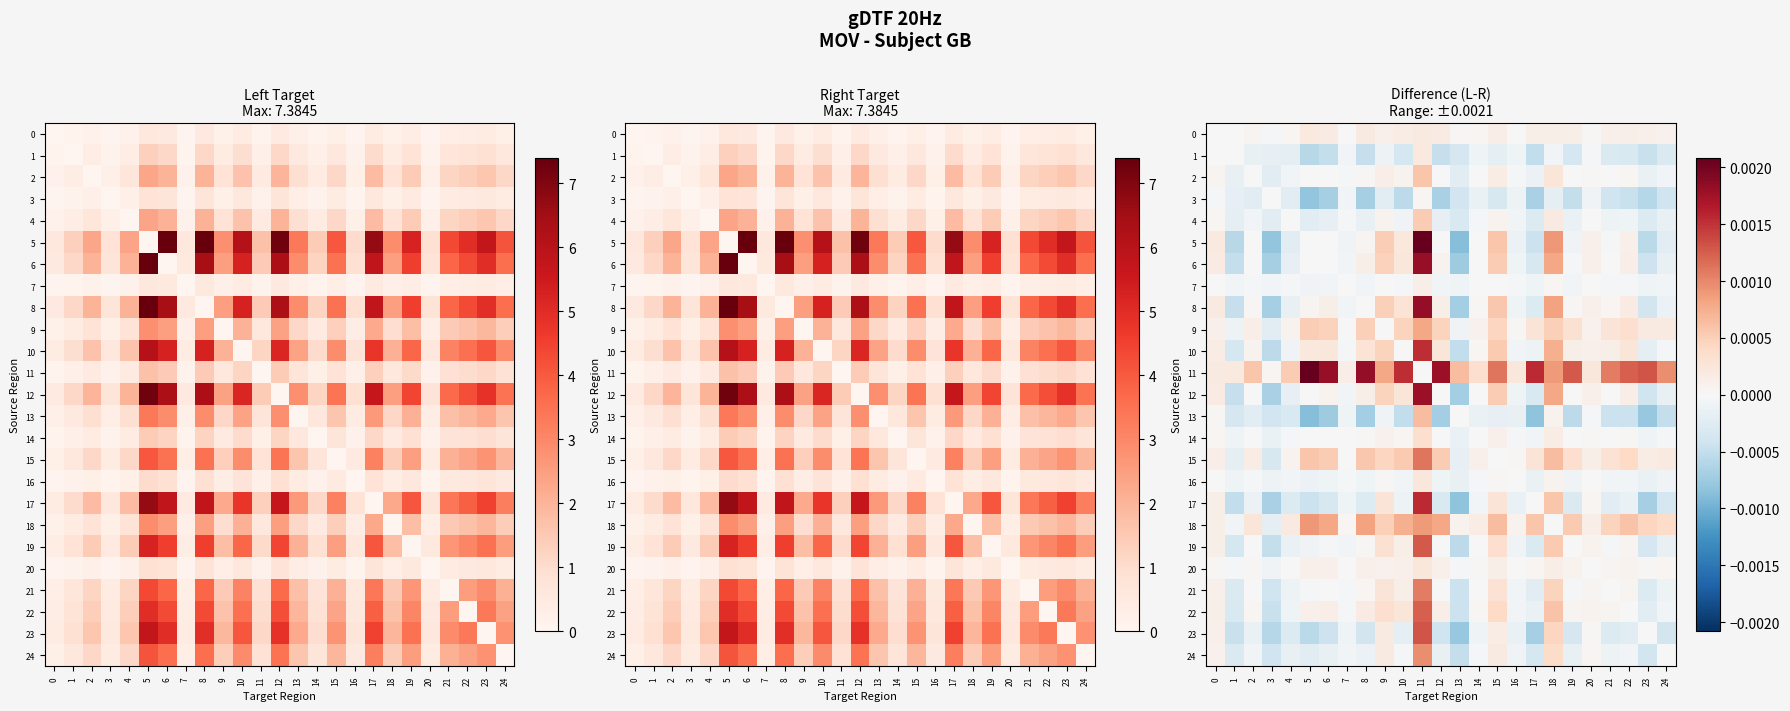

The 7 series shows 0.0 at 0. True or false?

False